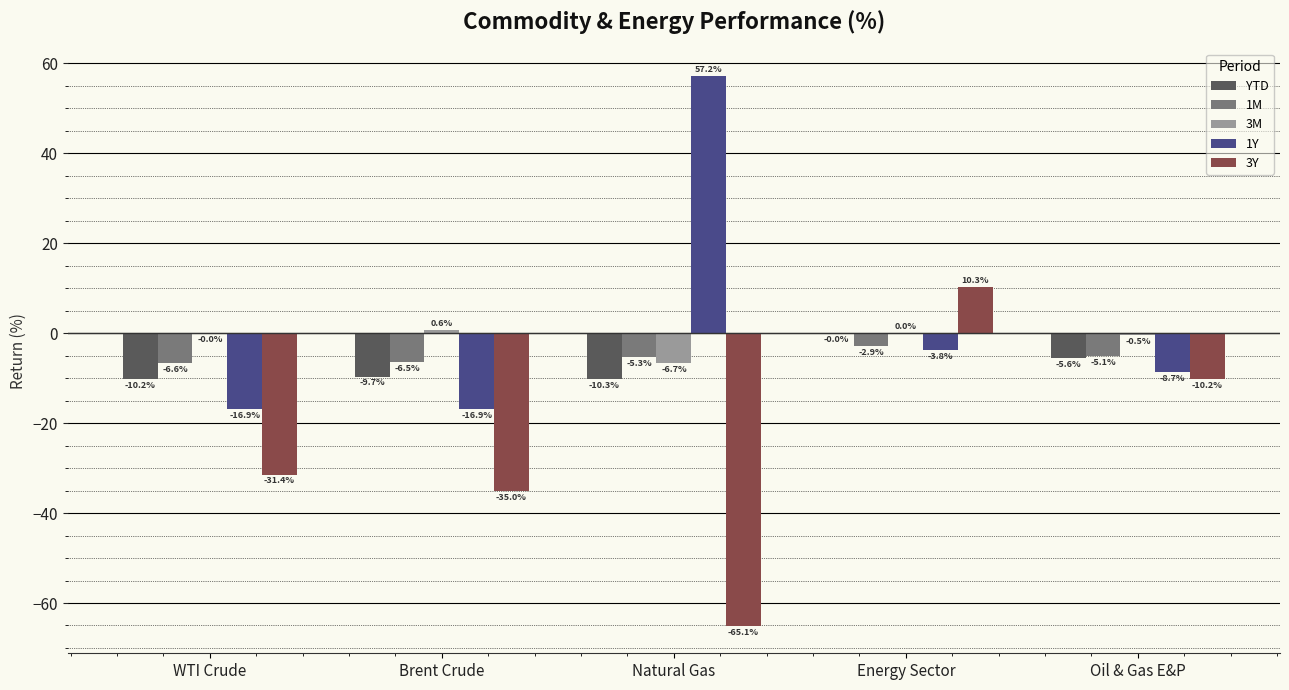

The value of 1Y at WTI Crude is -22.6. True or false?

False